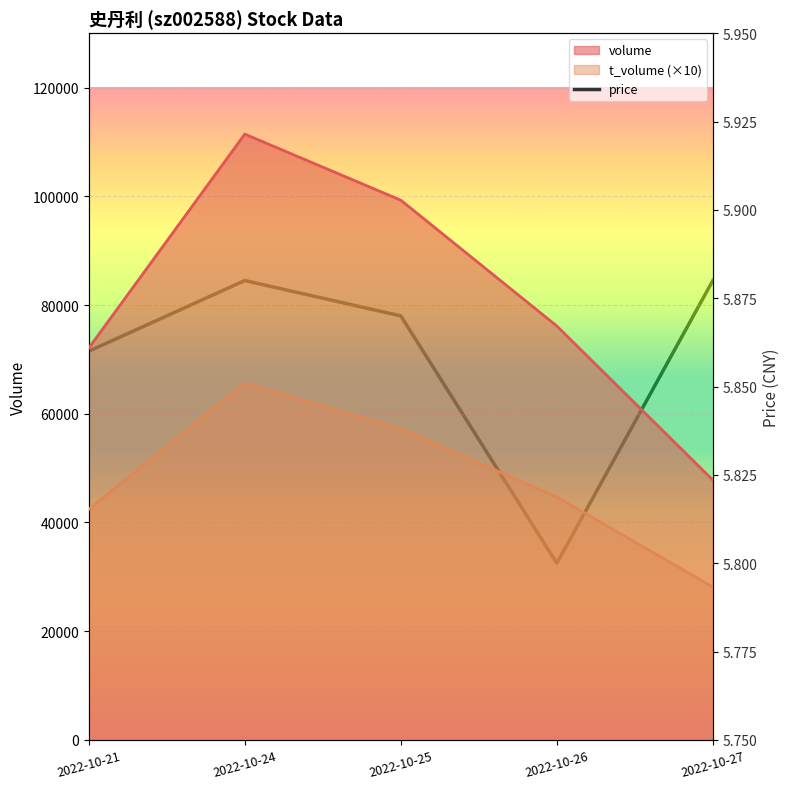

True or false: there are more than 0 points higher than both neighbors.

True